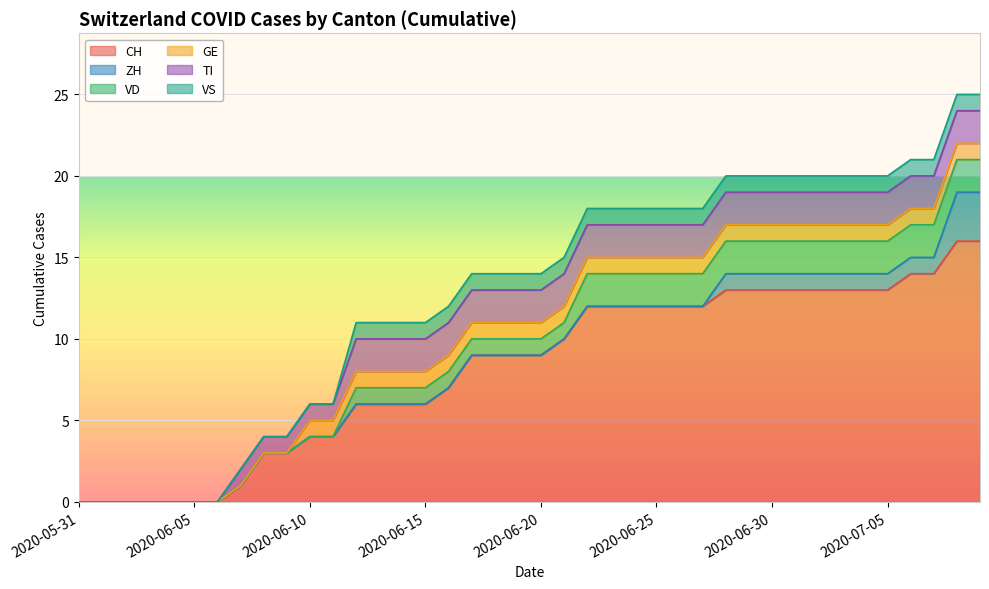

How many positive values does the VD series have?

28